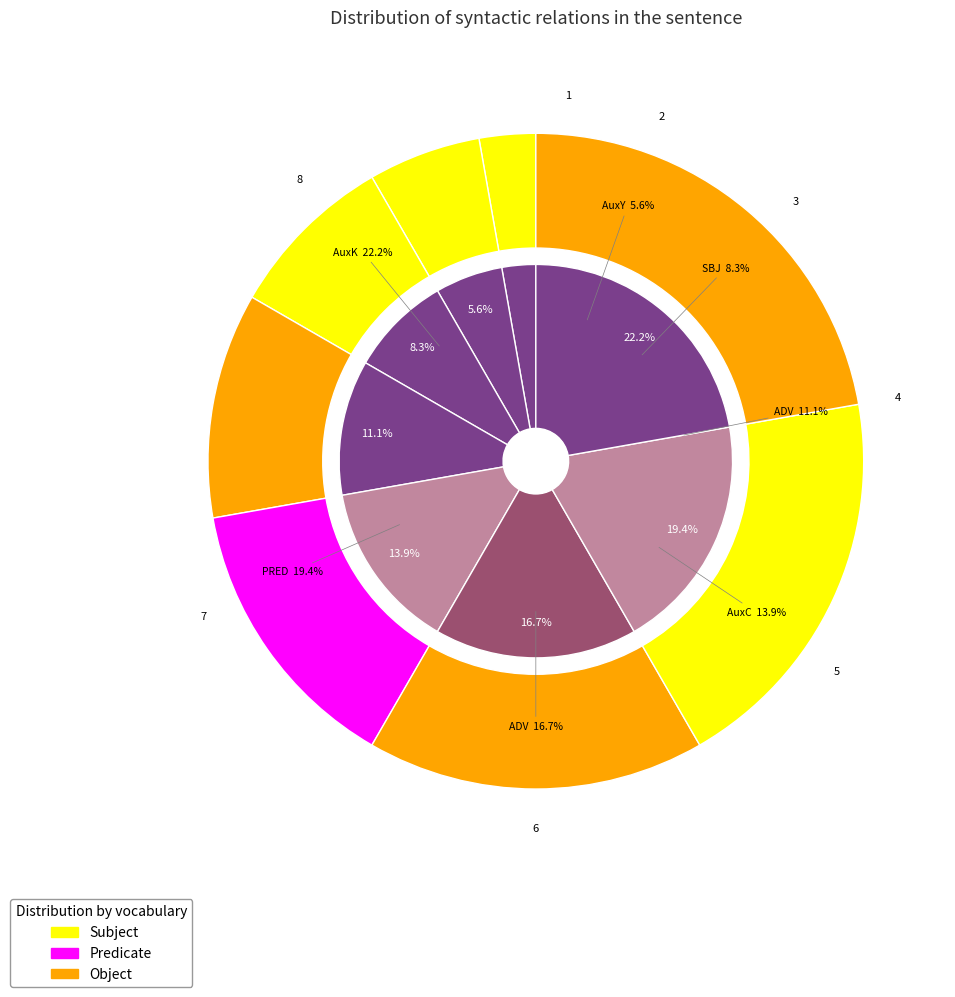

What is the ratio of the value at PRED to the value at AuxK?

0.9